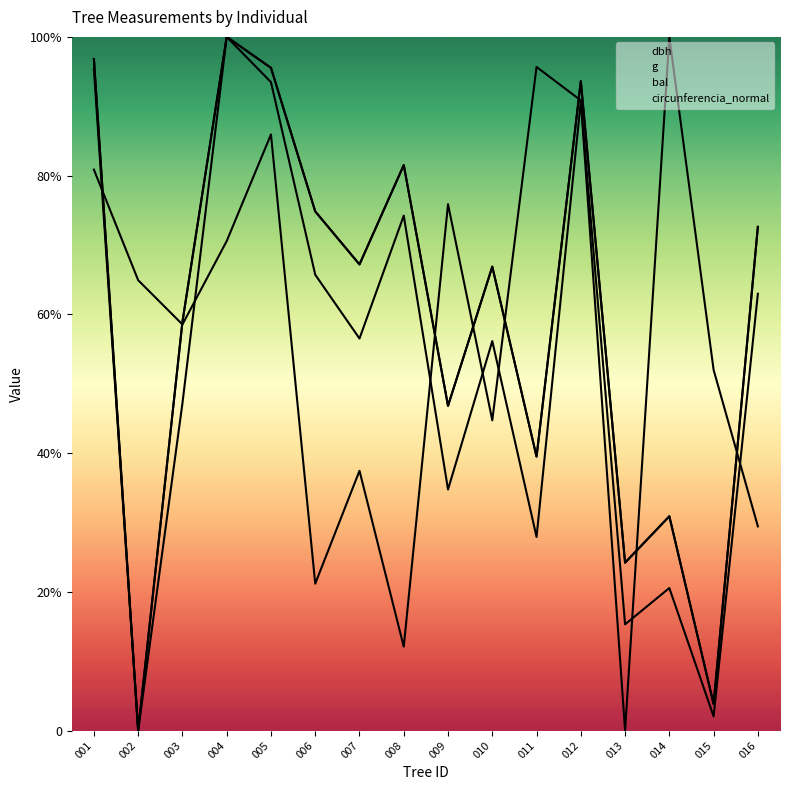

Where does the circunferencia_normal series first go above 336?

001